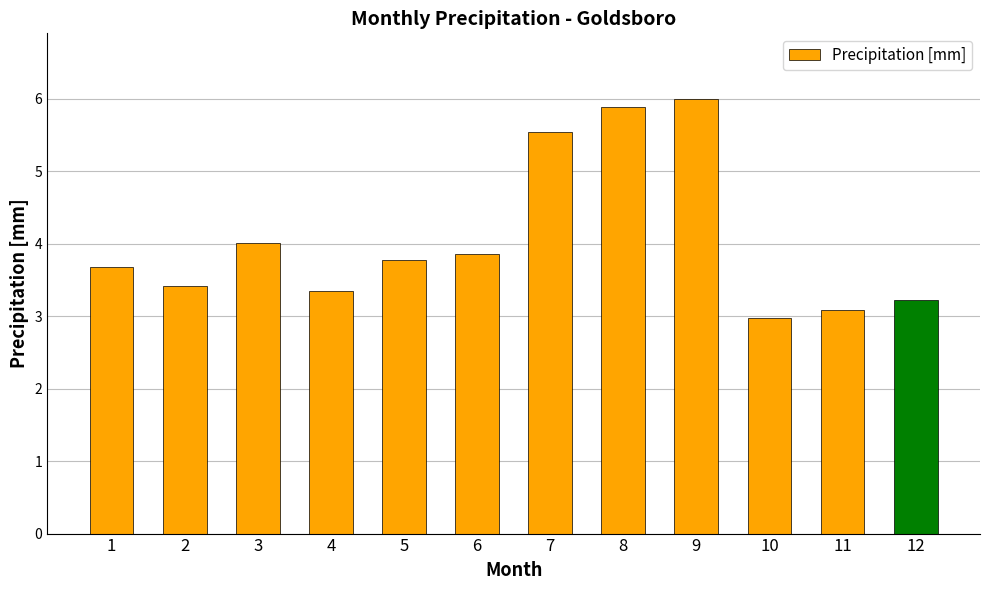

Reading left to right, what are all the values shown in this chart?

1=3.7	2=3.4	3=4.0	4=3.3	5=3.8	6=3.9	7=5.5	8=5.9	9=6.0	10=3.0	11=3.1	12=3.2